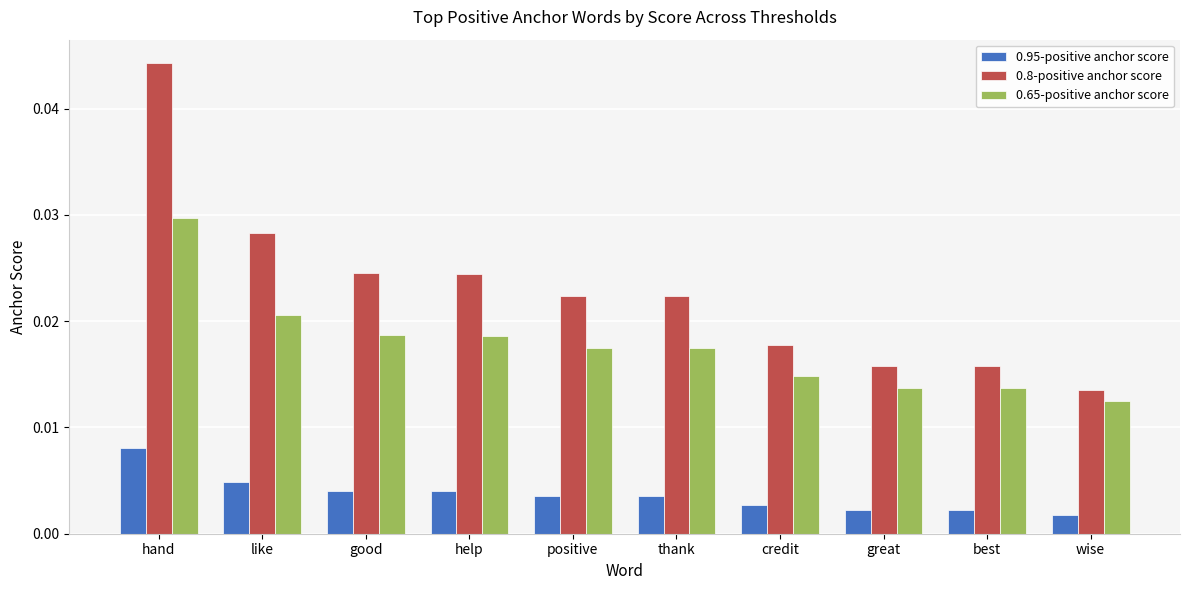

Rank the series by their maximum value, from highest to lowest.

0.8-positive anchor score, 0.65-positive anchor score, 0.95-positive anchor score